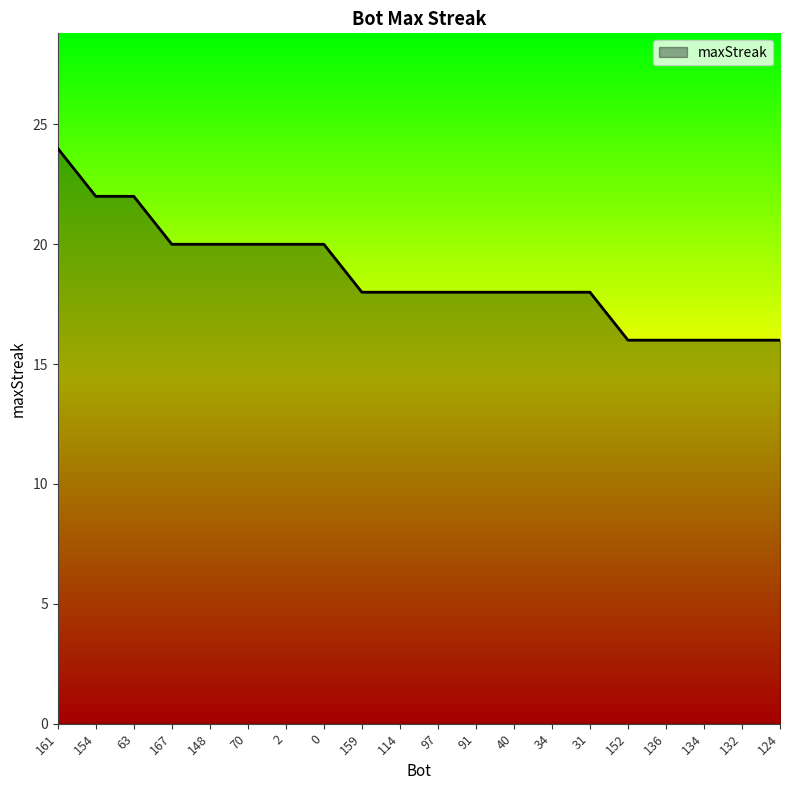

Read the value at 2.

20